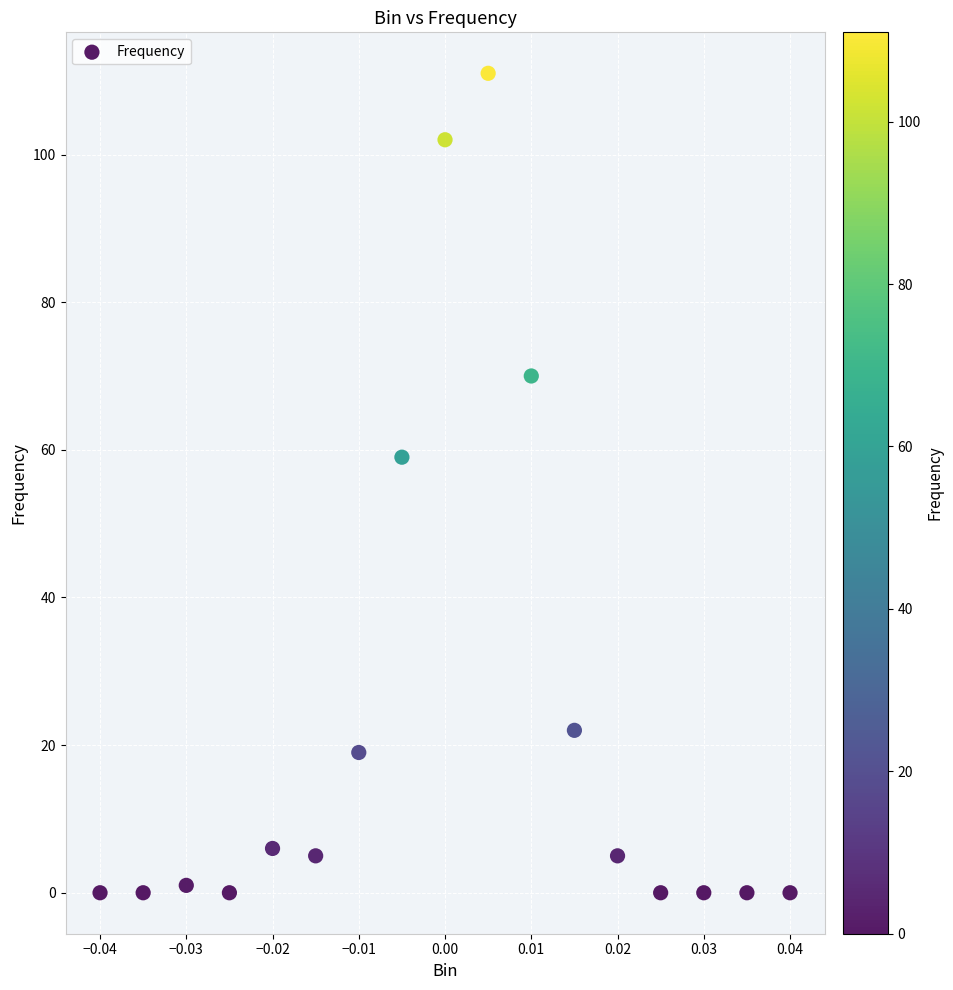

What Y value in the scatter plot is closest to 55?

59